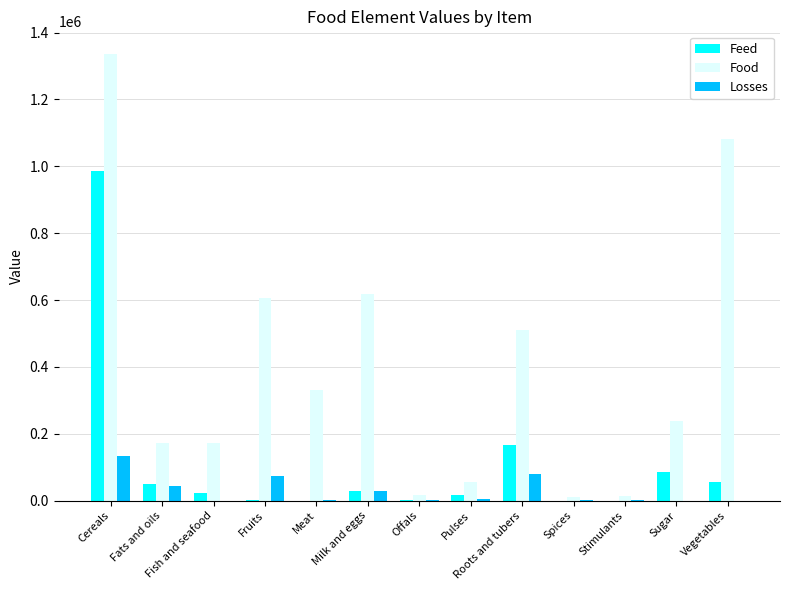

Which series has the largest total across all categories?

Food